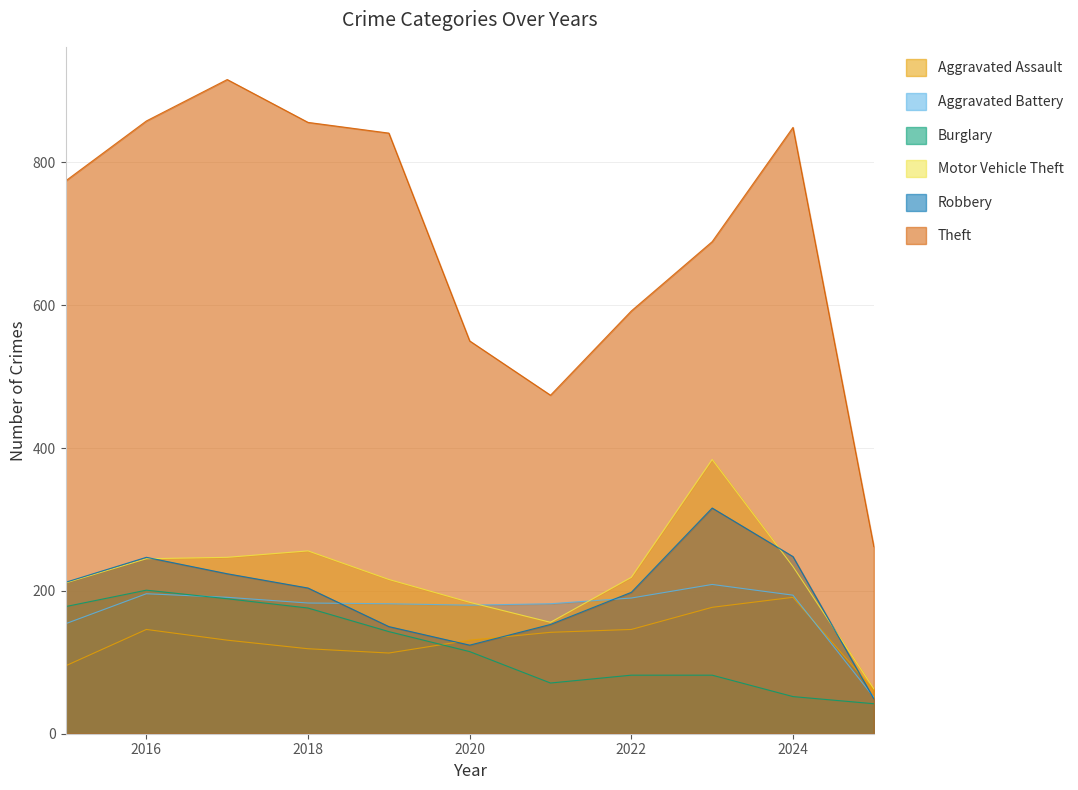

What is the sum of the Motor Vehicle Theft values at 2021 and 2017?

403